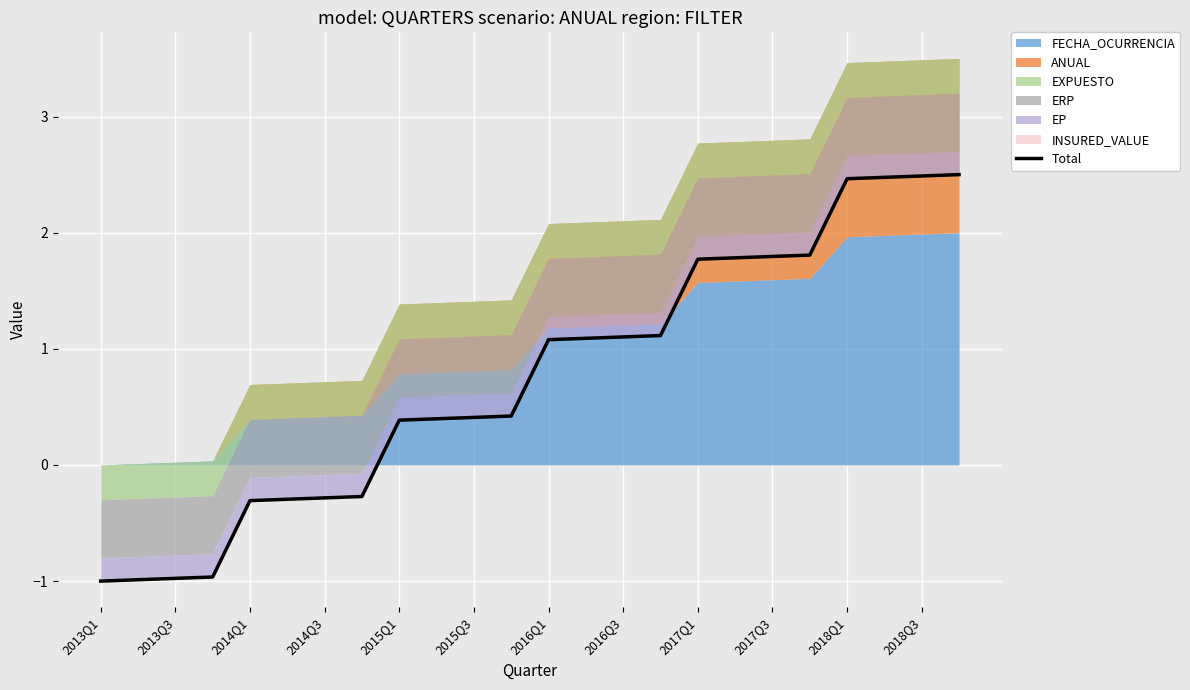

Between 2017Q3 and 2016Q3, which is larger?

2017Q3